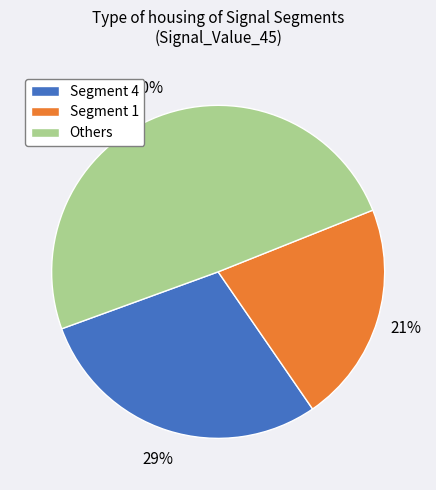

Which slice is the largest?

Others